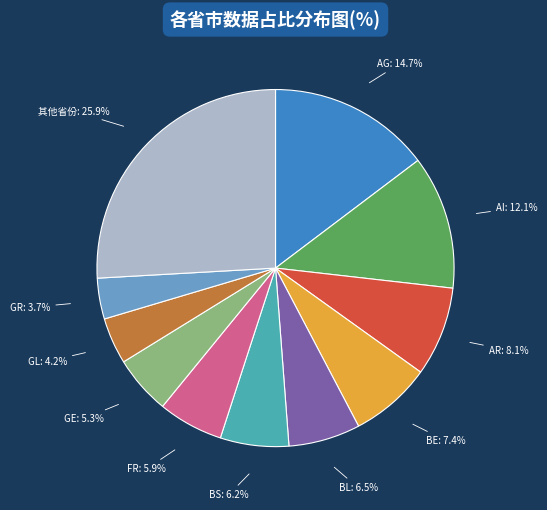

Between AR and BL, which is larger?

AR